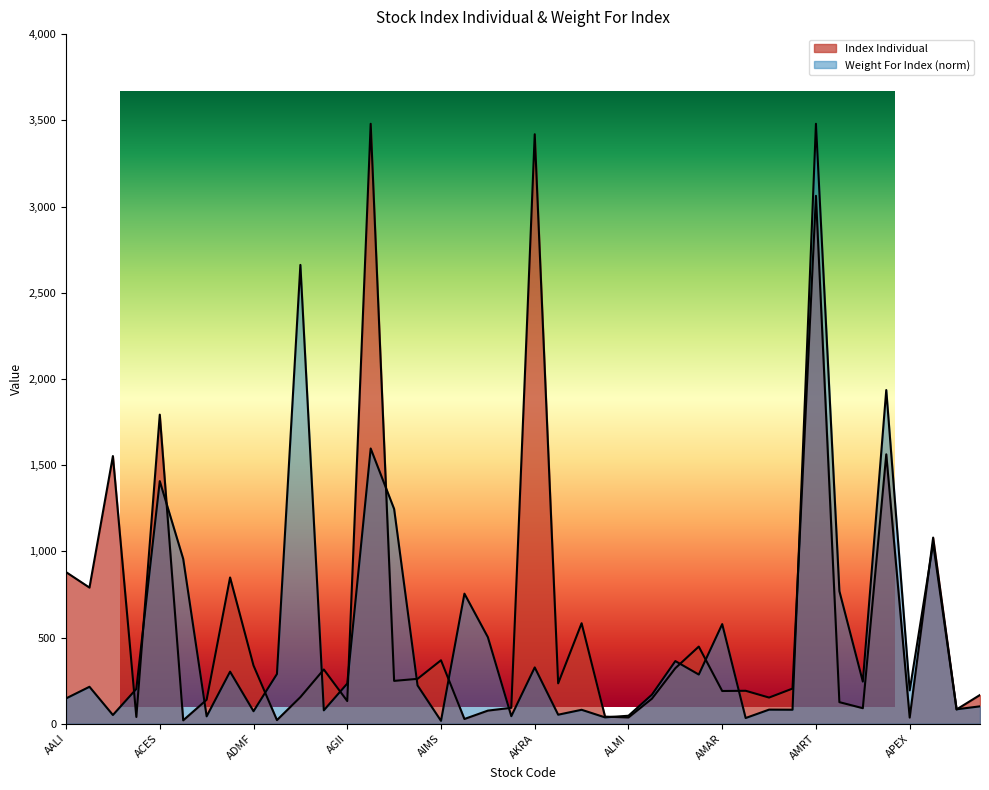

What is the average value of the Weight For Index series?

525.5